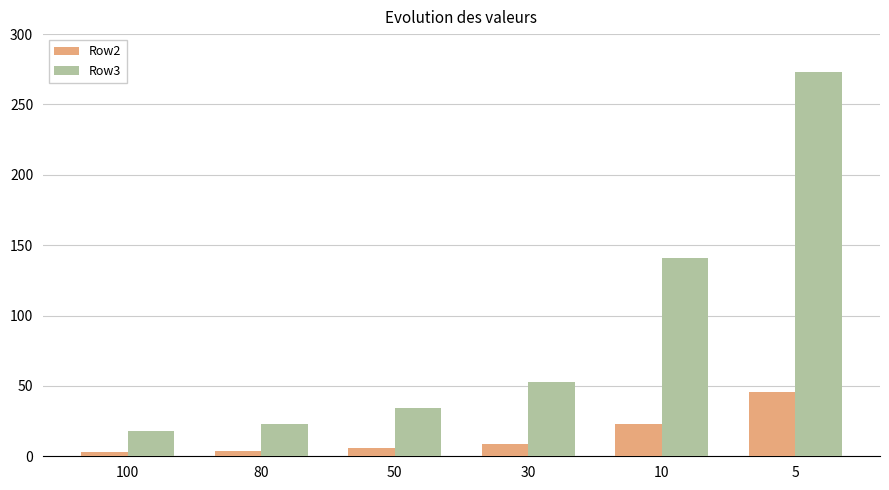

Is it true that Row3 equals 71 at 10?

False